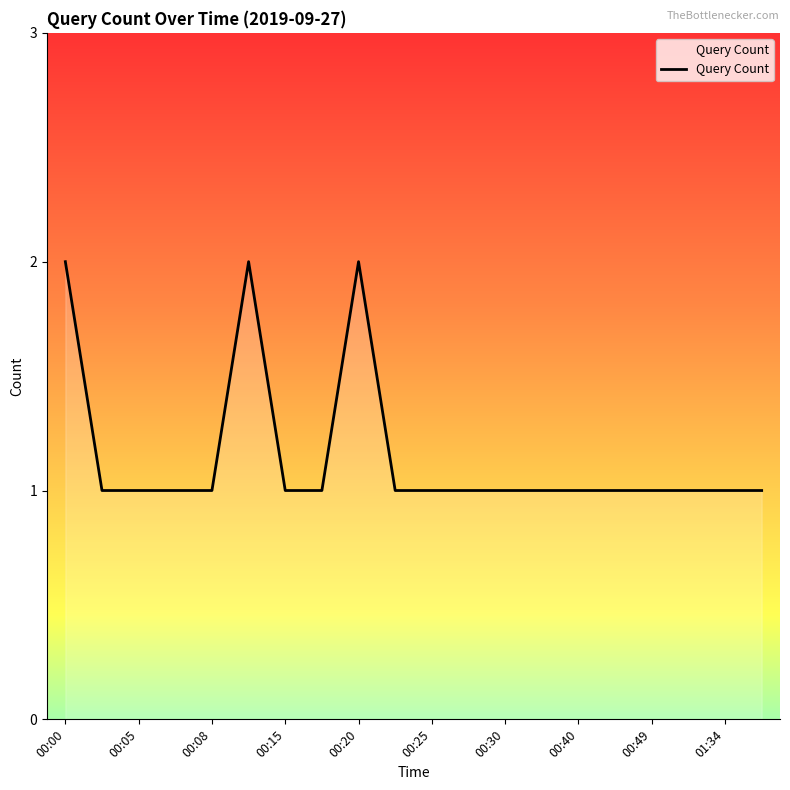

How many points are higher than both their immediate neighbors (excluding endpoints)?

2